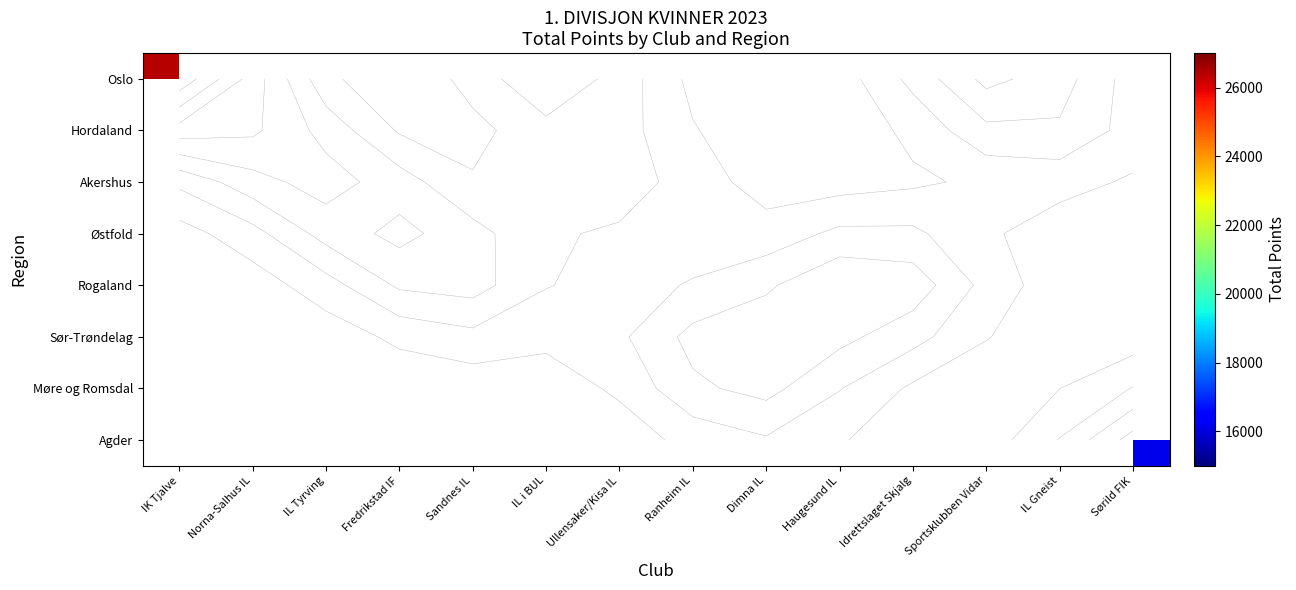

True or false: Rogaland has a value of 0 at Norna-Salhus IL.

True